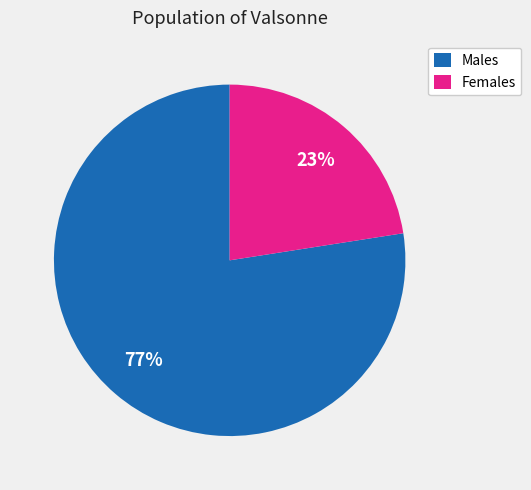

True or false: Females accounts for 23% of the total.

True